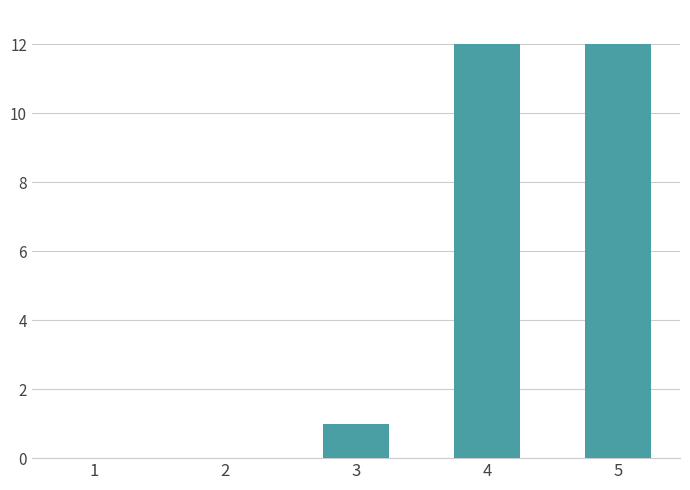

The value at 4 is 12. True or false?

True